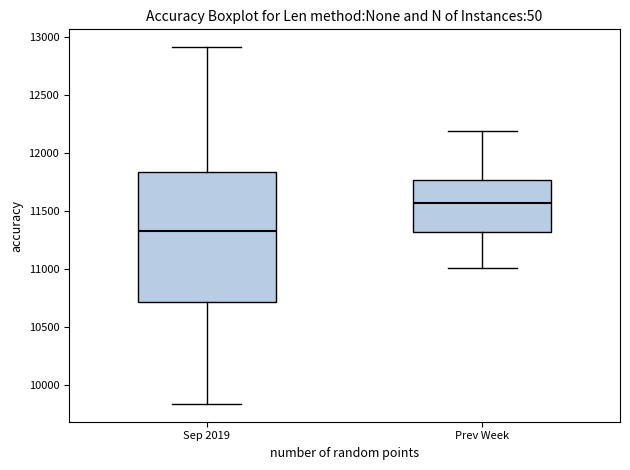

Which box has the highest median line?

Prev Week